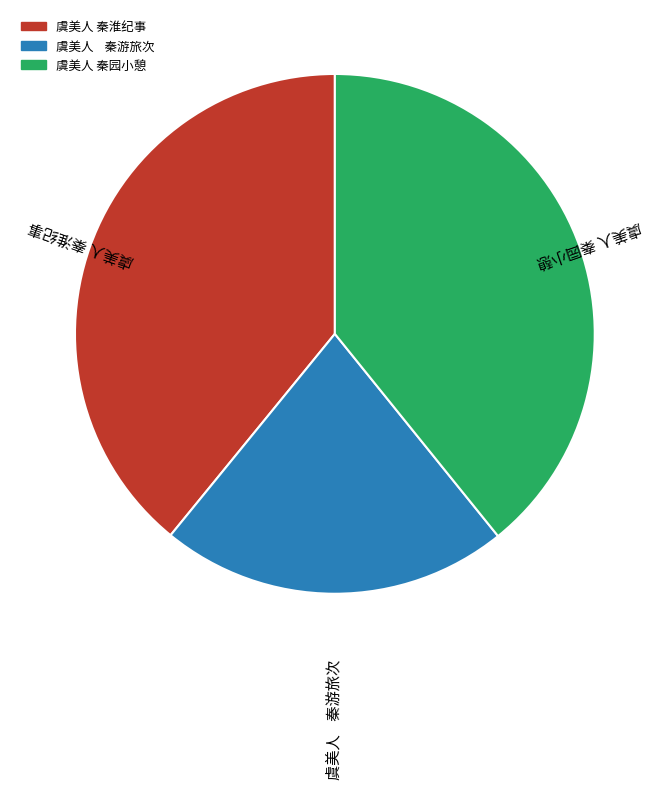

Is it true that 虞美人 秦游旅次 is 22% of the pie?

True